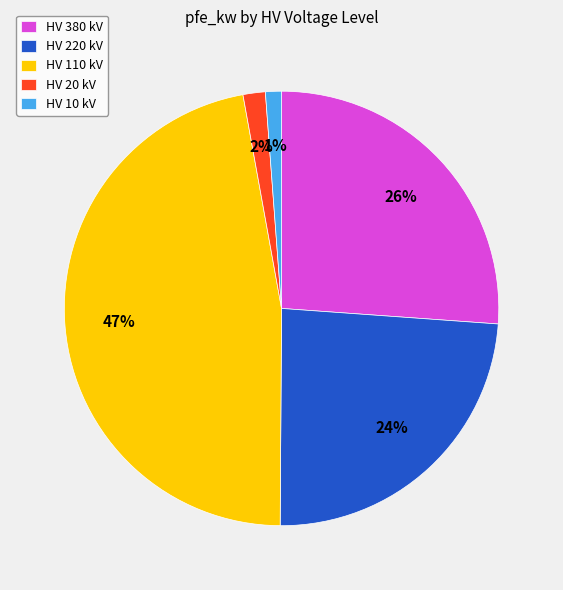

To the nearest percent, what portion does HV 20 kV represent?

2%